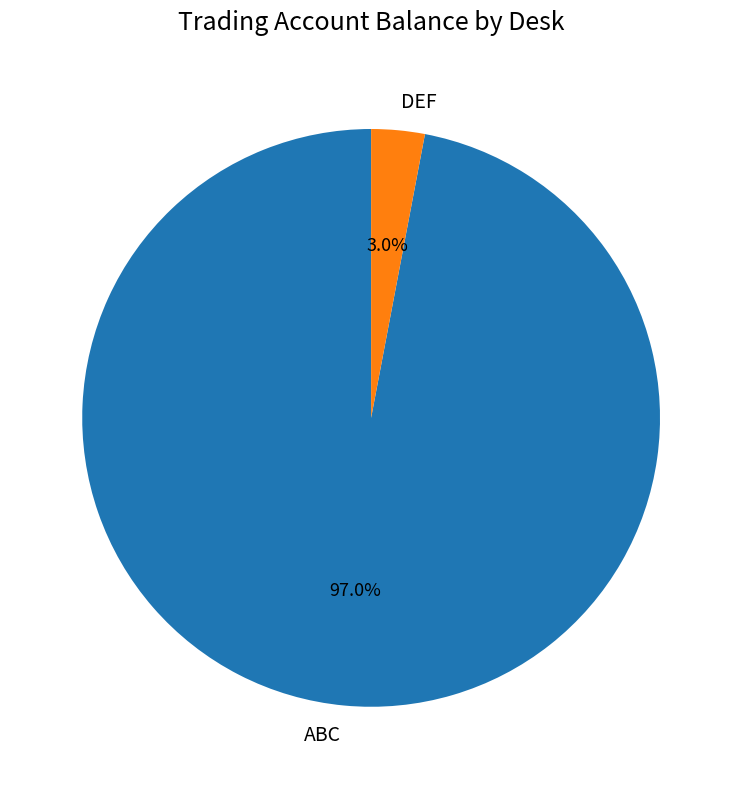

What percentage is the ABC slice, to the nearest percent?

97%